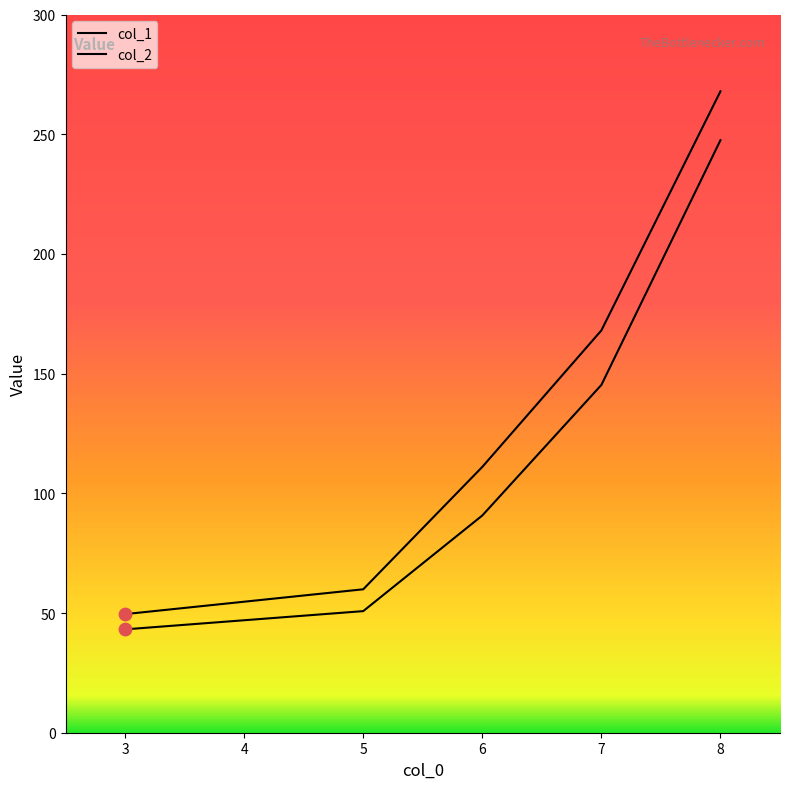

At which category is the sum across all series the highest?

8